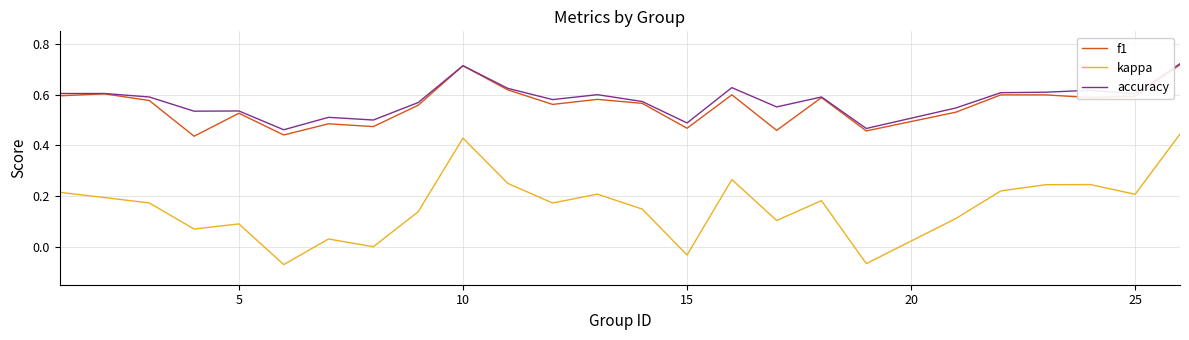

Which series has the largest range (max minus min)?

kappa